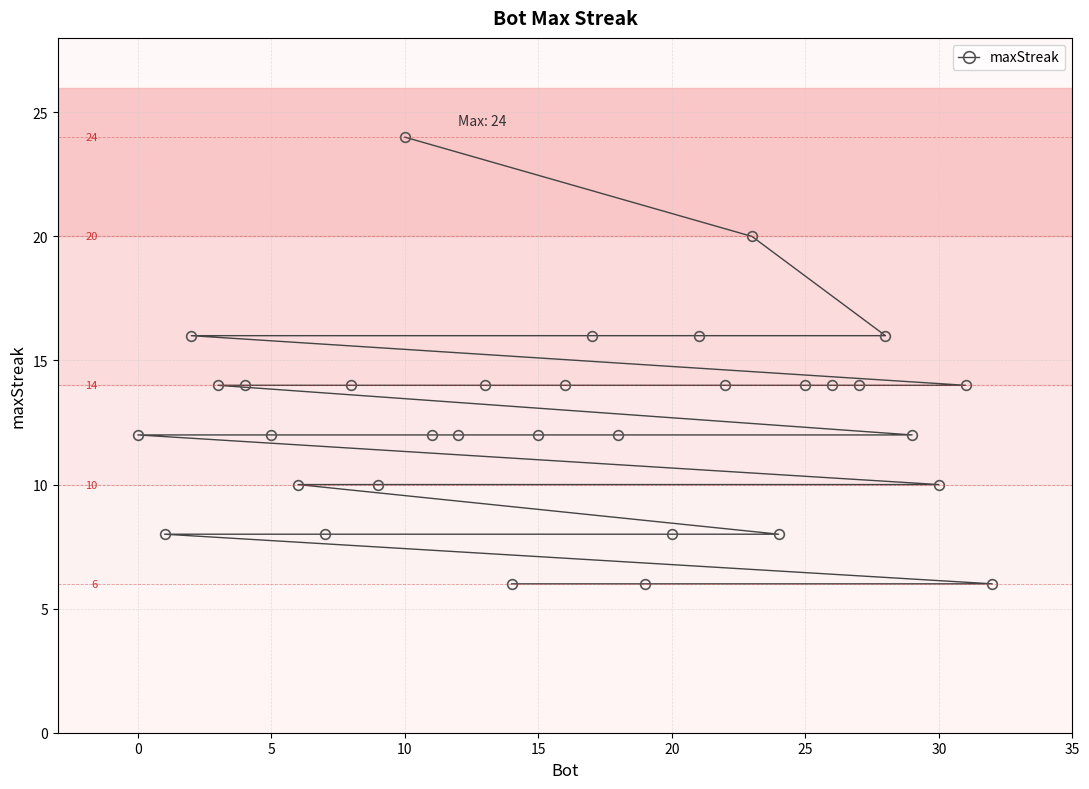

Is it true that the value at 25 is 4?

False